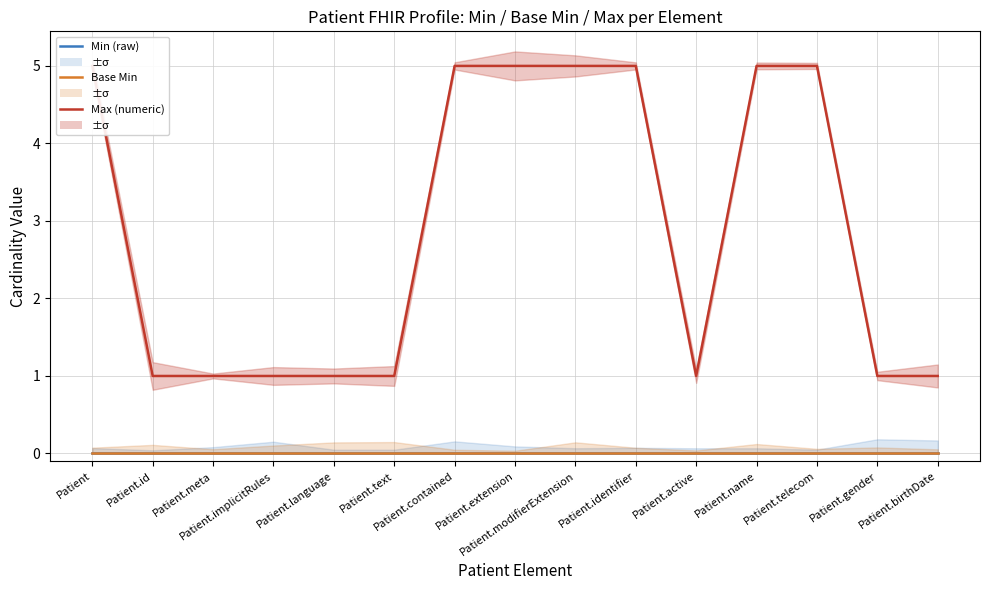

What are all the series names shown in the legend?

Min (raw), Base Min, Max (numeric)